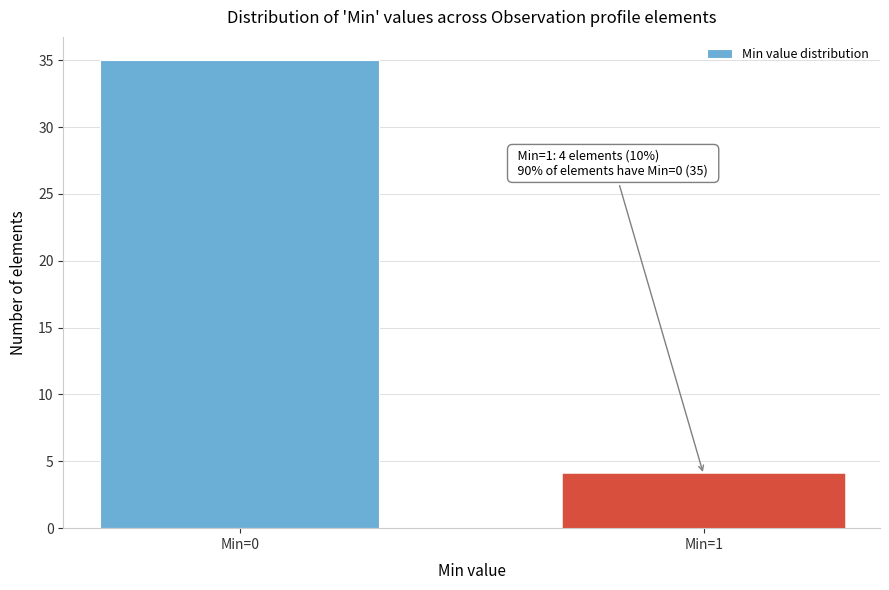

Reading left to right, transcribe all the data shown in this chart.

35	4